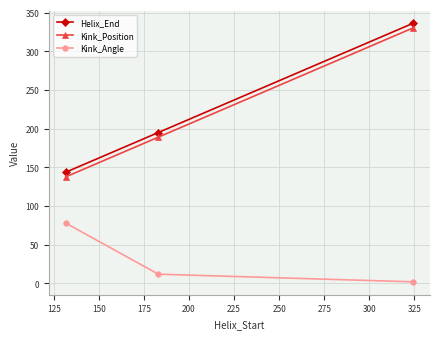

What is the difference between the maximum and minimum values in the Kink_Position series?

192.0